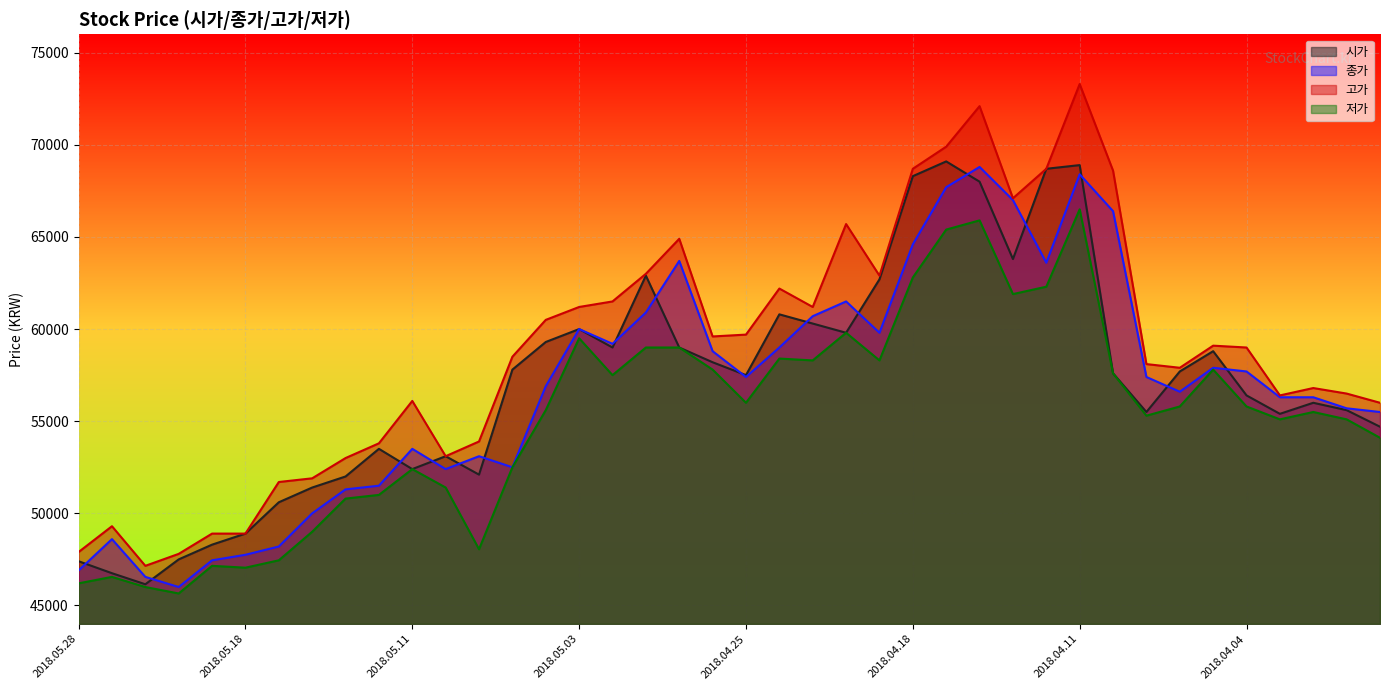

What is the sum of all 고가 values?

2352550